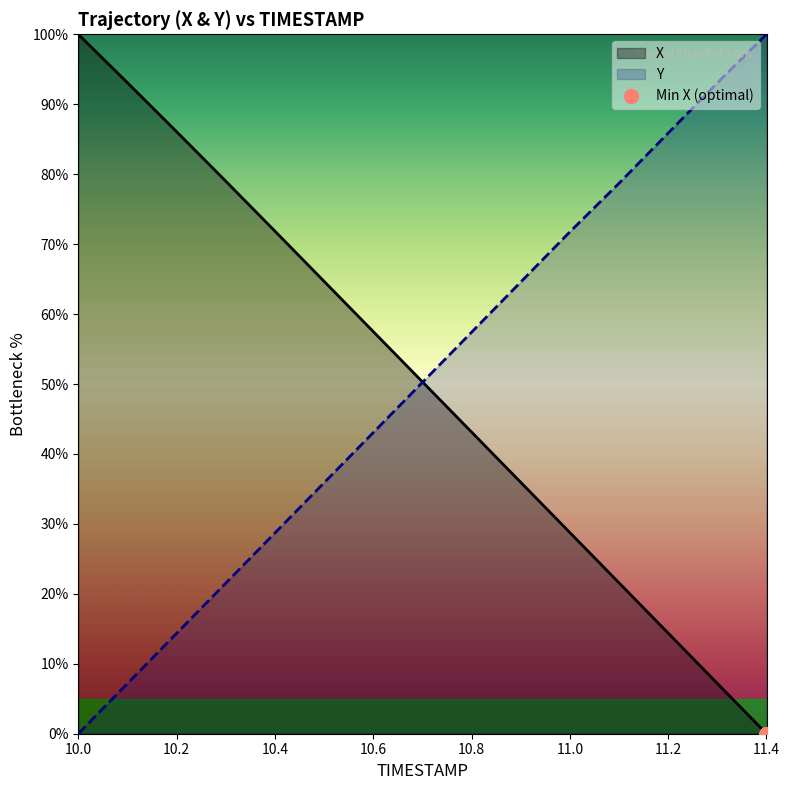

At how many categories does at least one series exceed 83?

6